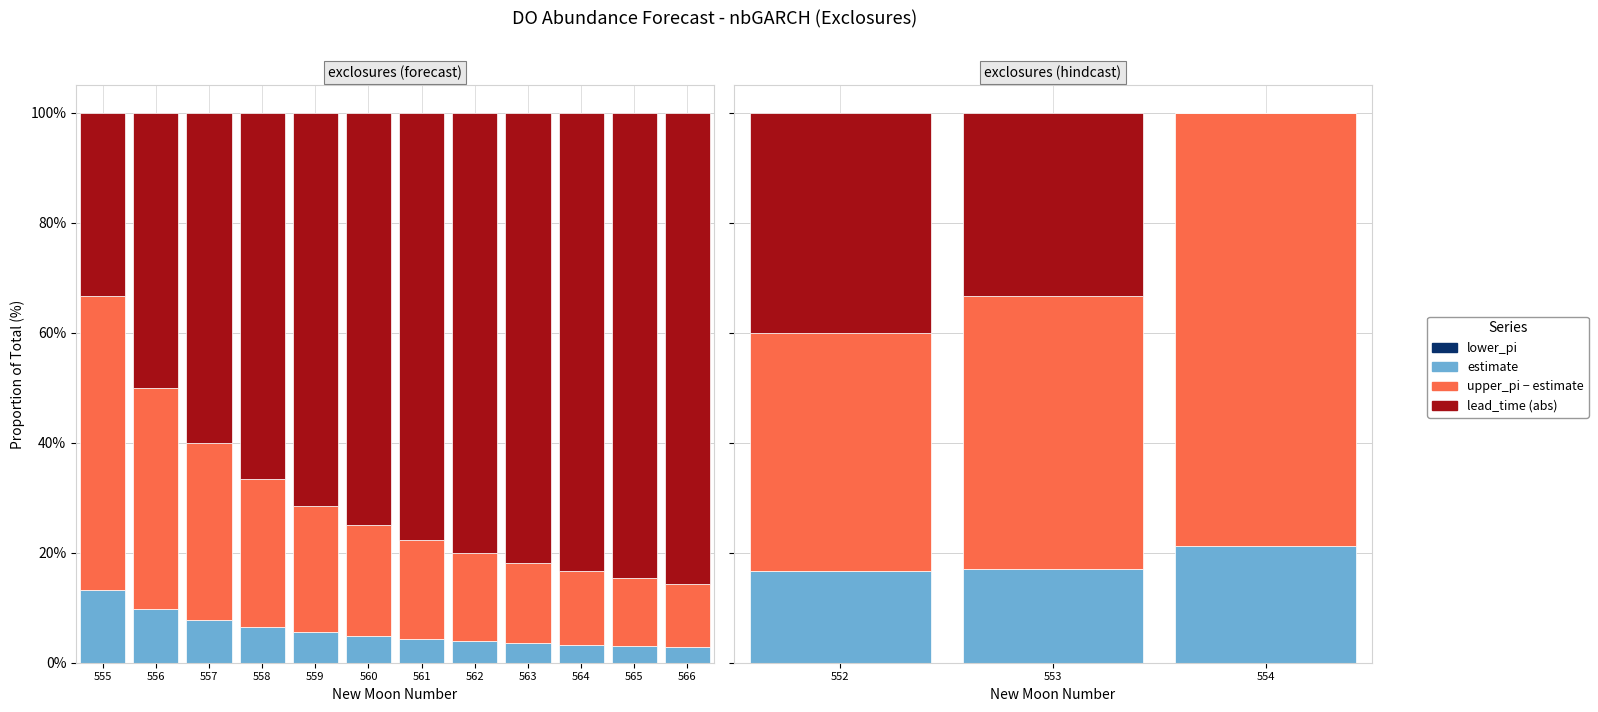

What is the value of the lead_time (abs) bar at the 1st from the left?

40.0